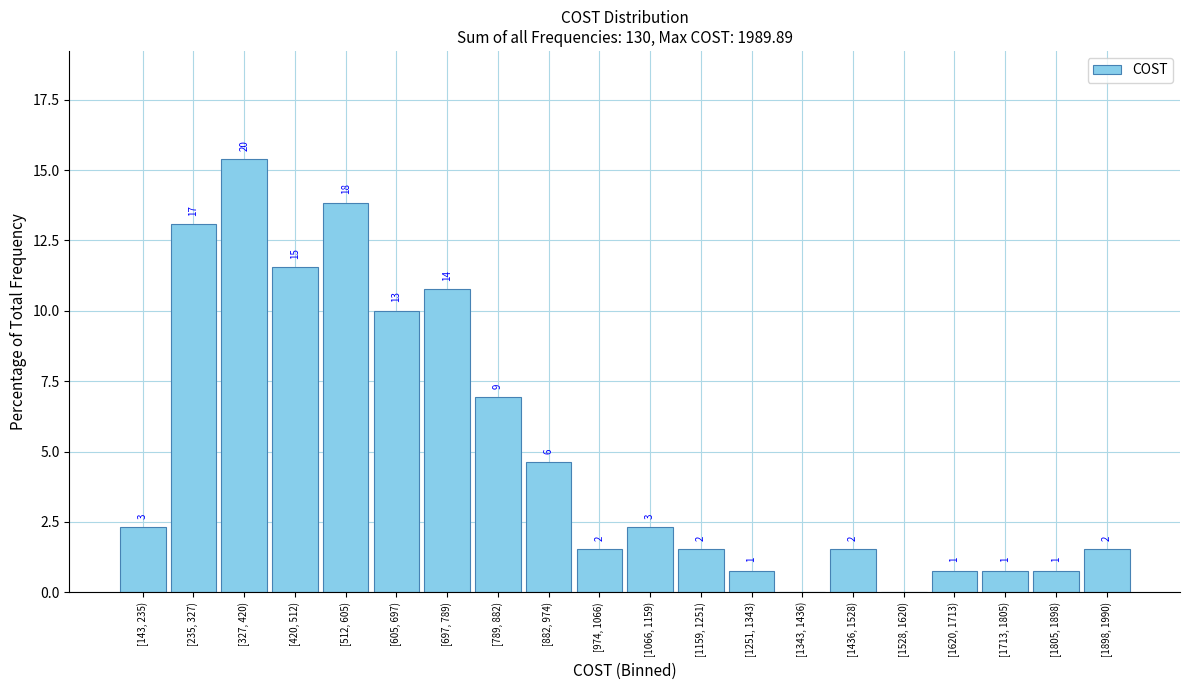

Are the bars horizontal?

No